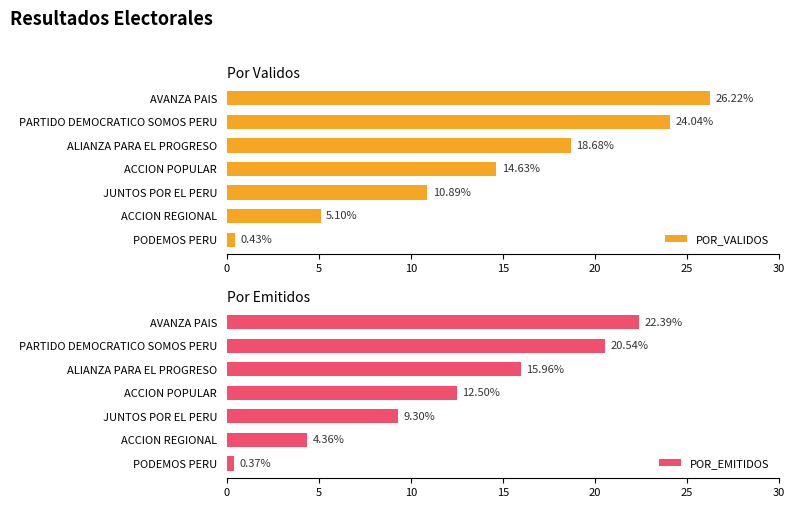

At which label does POR_VALIDOS reach its minimum?

PODEMOS PERU